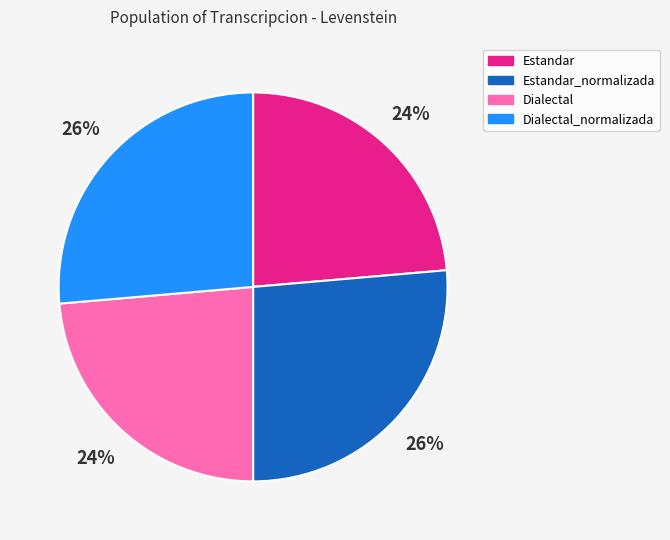

Between Estandar and Dialectal_normalizada, which is larger?

Dialectal_normalizada